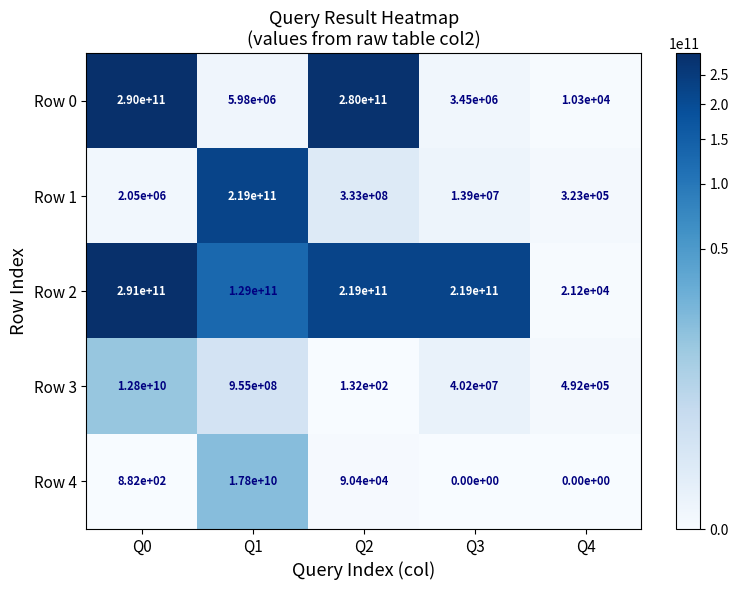

What is the sum of the Row 4 values at Q2 and Q4?

90400